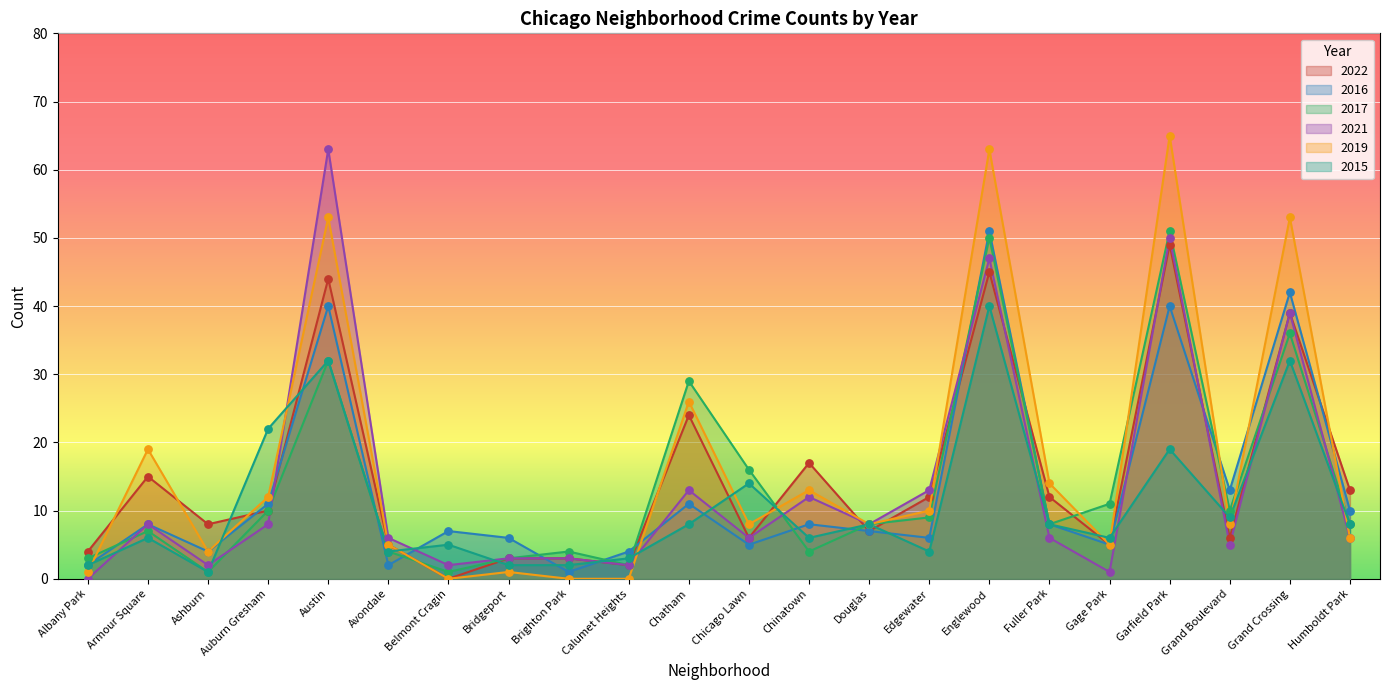

At which category is the sum across all series the highest?

Englewood